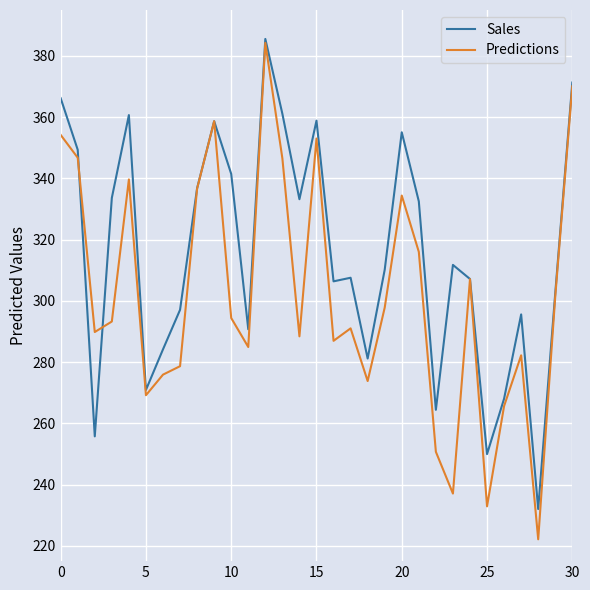

What is the maximum value shown in the chart?

385.5